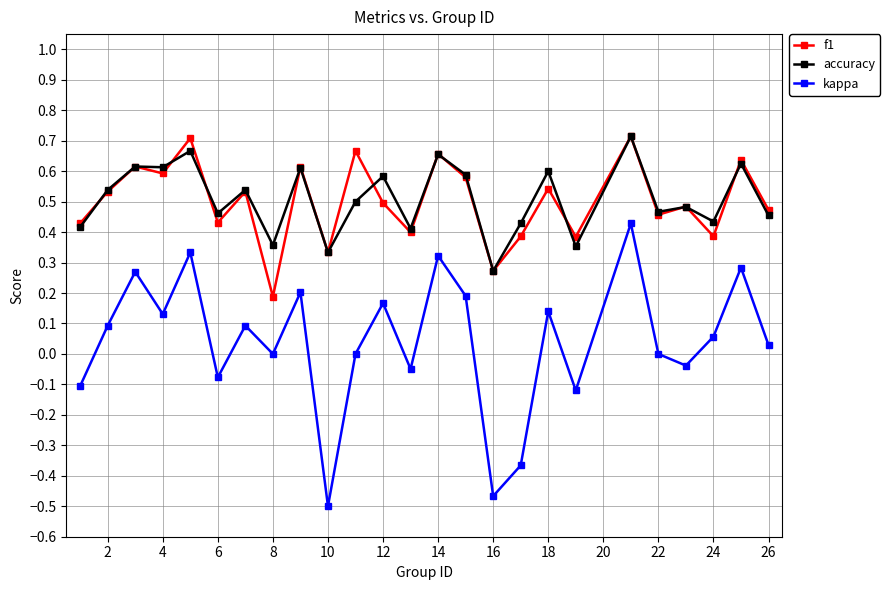

True or false: f1 and kappa cross at least once.

False